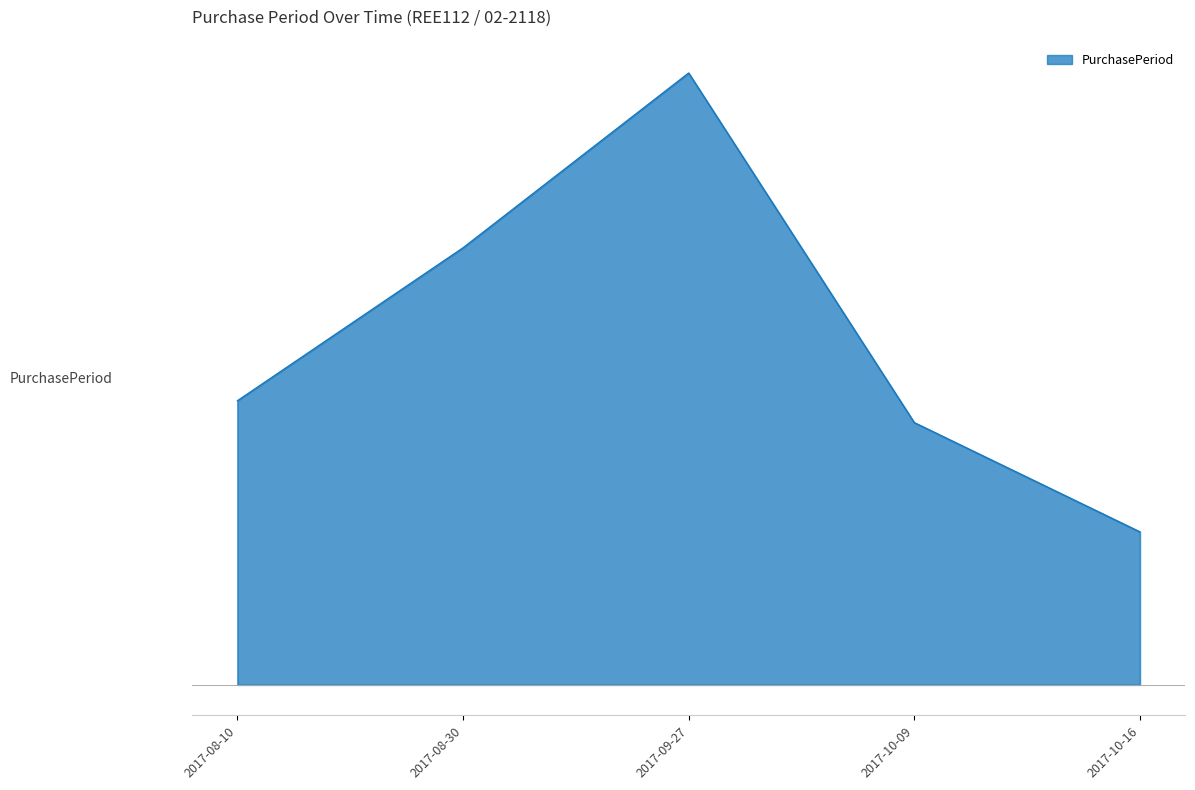

True or false: the data shows 12 at 2017-08-30.

False